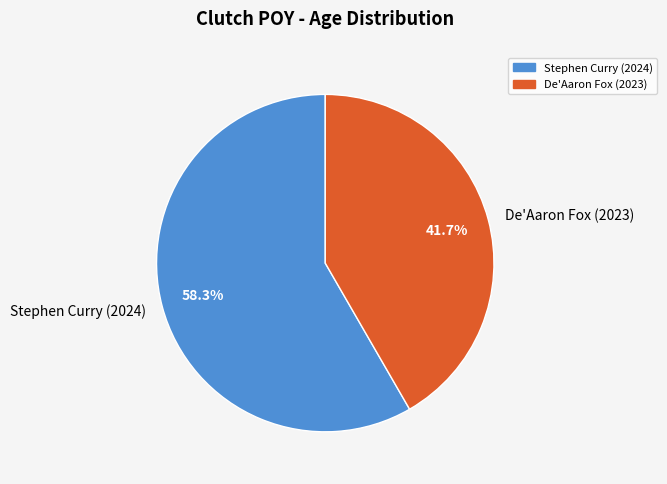

Approximately how many times larger is the value at De'Aaron Fox (2023) compared to Stephen Curry (2024)?

0.7